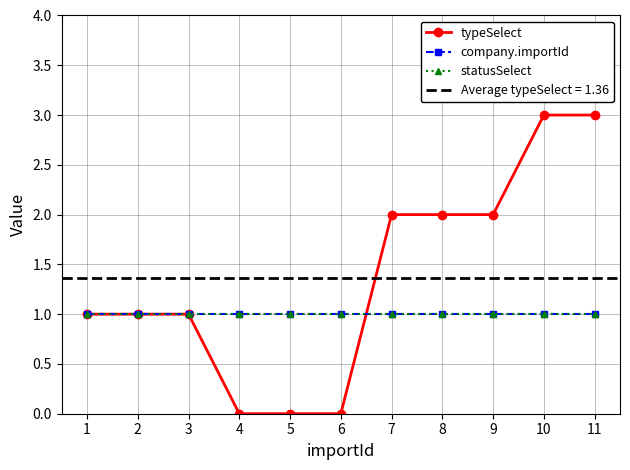

Which series changed the most between 9 and 10?

typeSelect